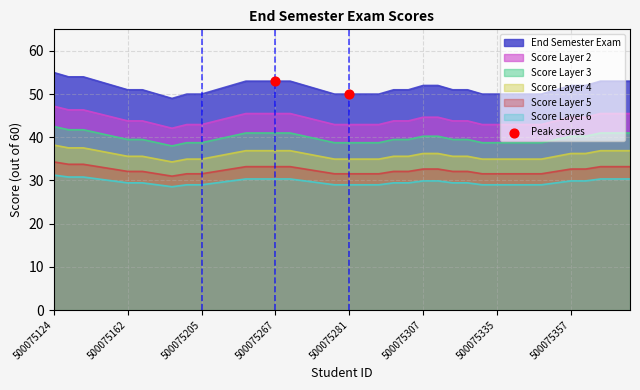

Which series has the widest spread of values?

End Semester Exam